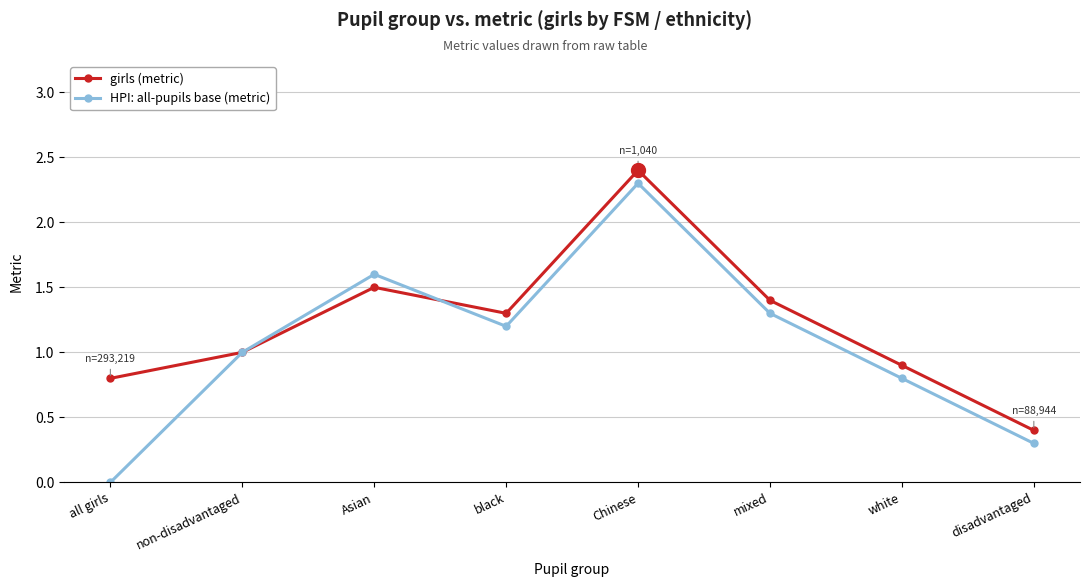

How many positive values does the HPI: all-pupils base (metric) series have?

7